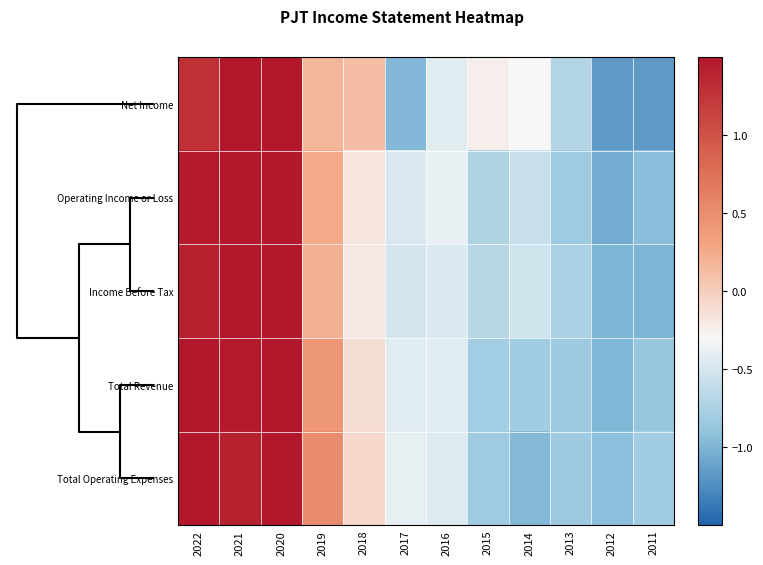

What is the smallest value displayed?

-1.2